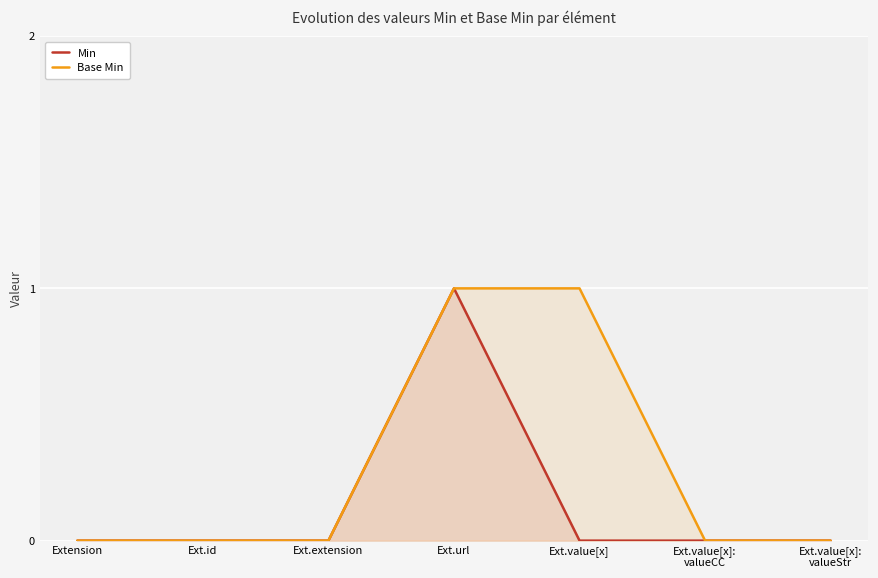

What is the value of the Base Min point at the 4th from the left?

1